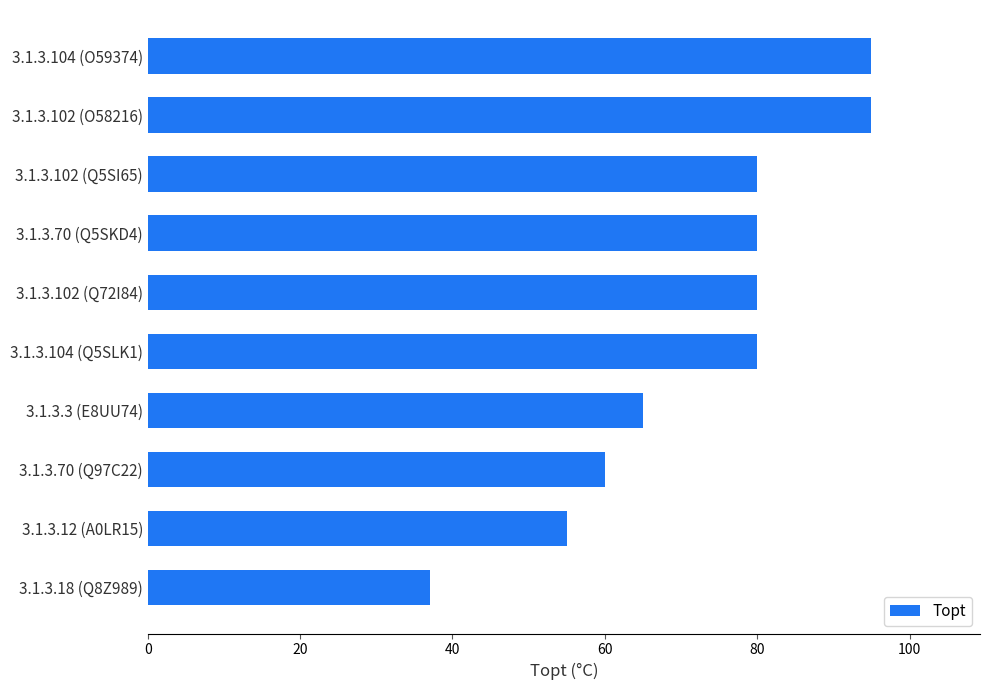

Reading top to bottom, list all the values displayed in this chart.

3.1.3.104 (O59374)=95	3.1.3.102 (O58216)=95	3.1.3.102 (Q5SI65)=80	3.1.3.70 (Q5SKD4)=80	3.1.3.102 (Q72I84)=80	3.1.3.104 (Q5SLK1)=80	3.1.3.3 (E8UU74)=65	3.1.3.70 (Q97C22)=60	3.1.3.12 (A0LR15)=55	3.1.3.18 (Q8Z989)=37